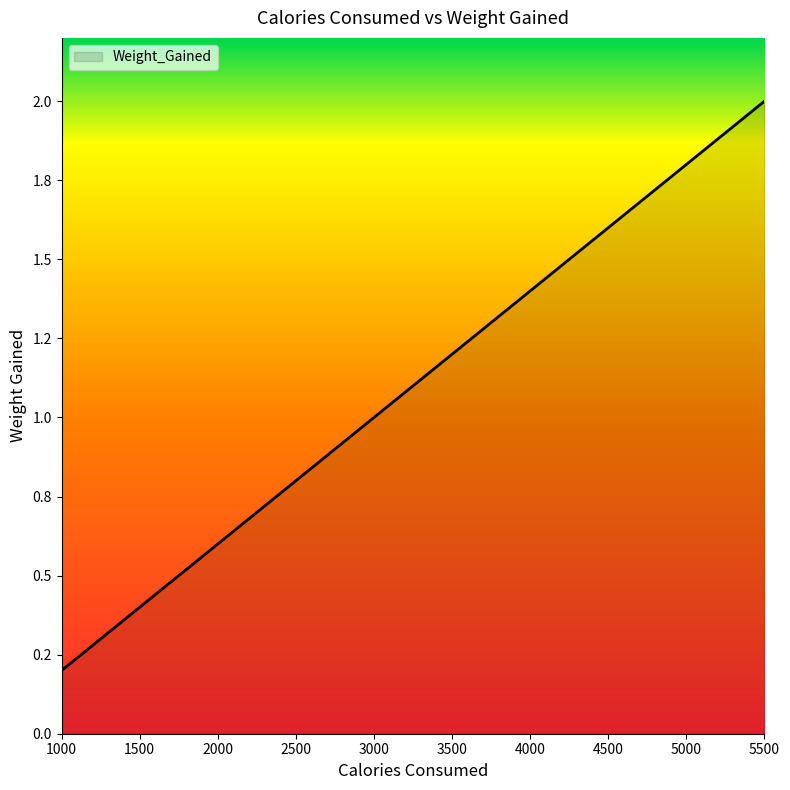

What is the approximate value at 5000?

1.8